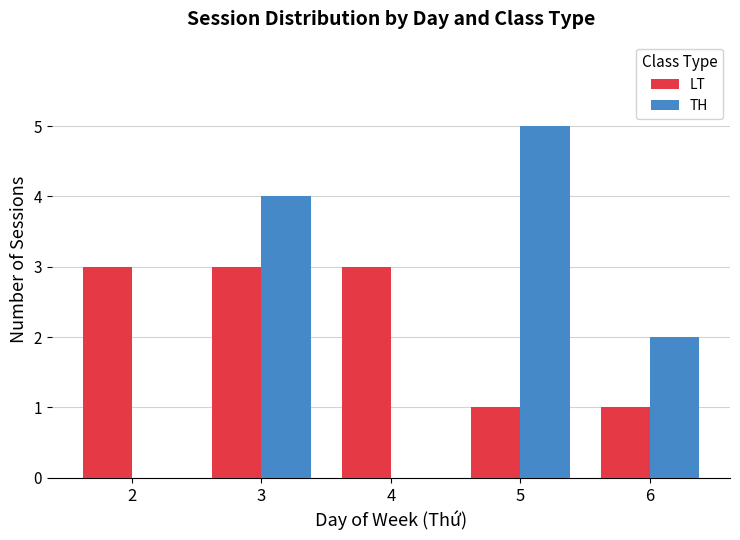

What is the difference between the LT values at 4 and 6?

2